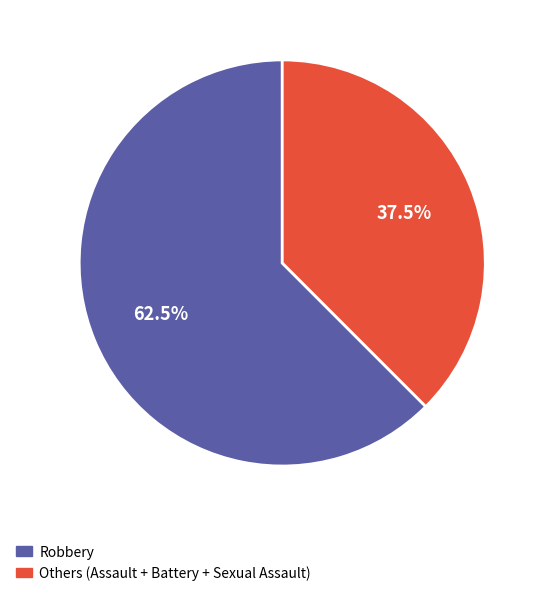

To the nearest percent, what is the difference between the largest and smallest slice percentages?

25%